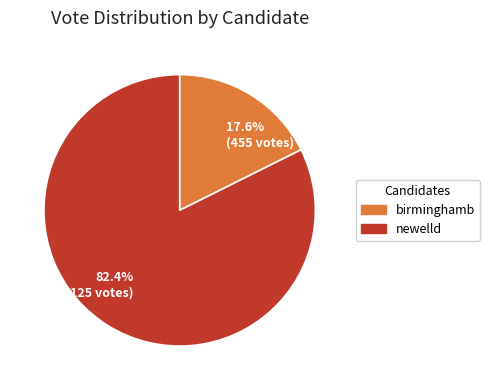

Which has a higher value, 82.4% (2125 votes) or 17.6% (455 votes)?

82.4% (2125 votes)